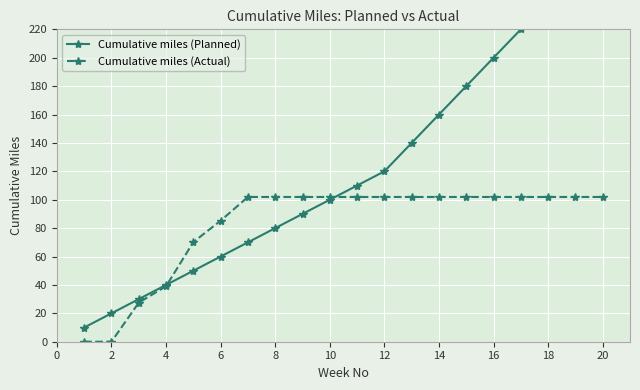

What is the highest value of the Cumulative miles (Actual) series?

101.9